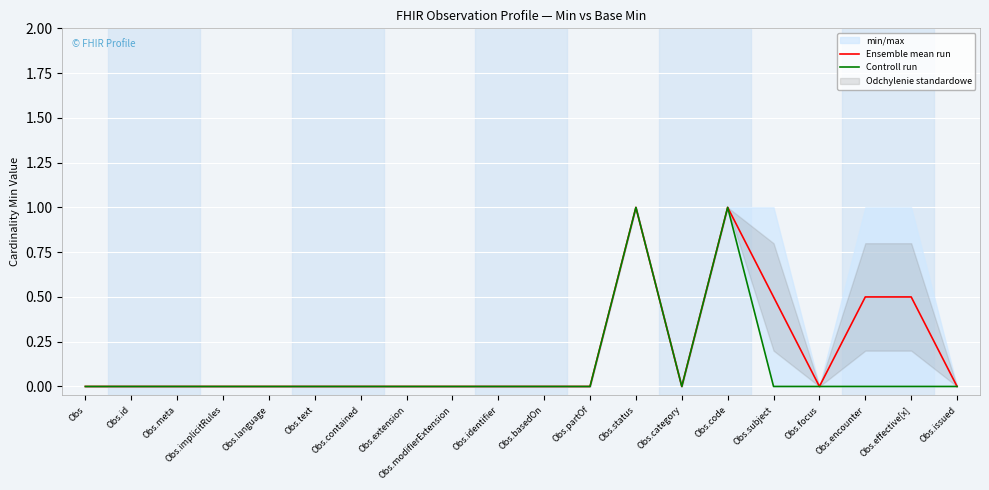

Where is the first local minimum for Ensemble mean run?

Obs.category